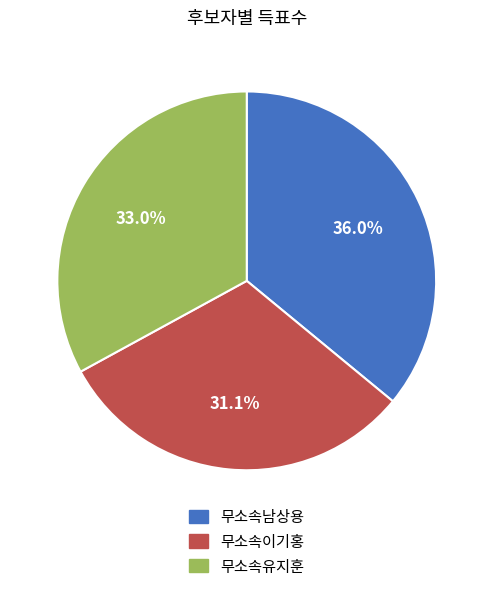

Which has a higher value, 무소속남상용 or 무소속이기홍?

무소속남상용